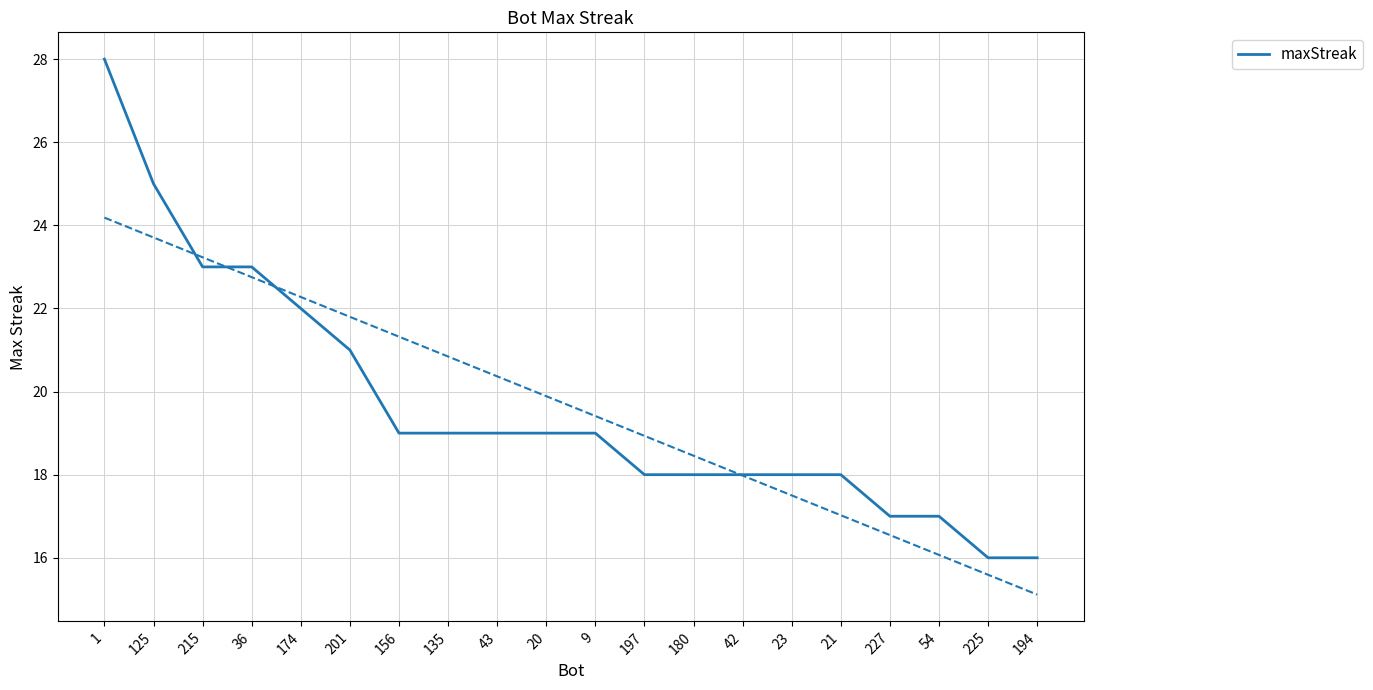

At which label is the value closest to 22?

174